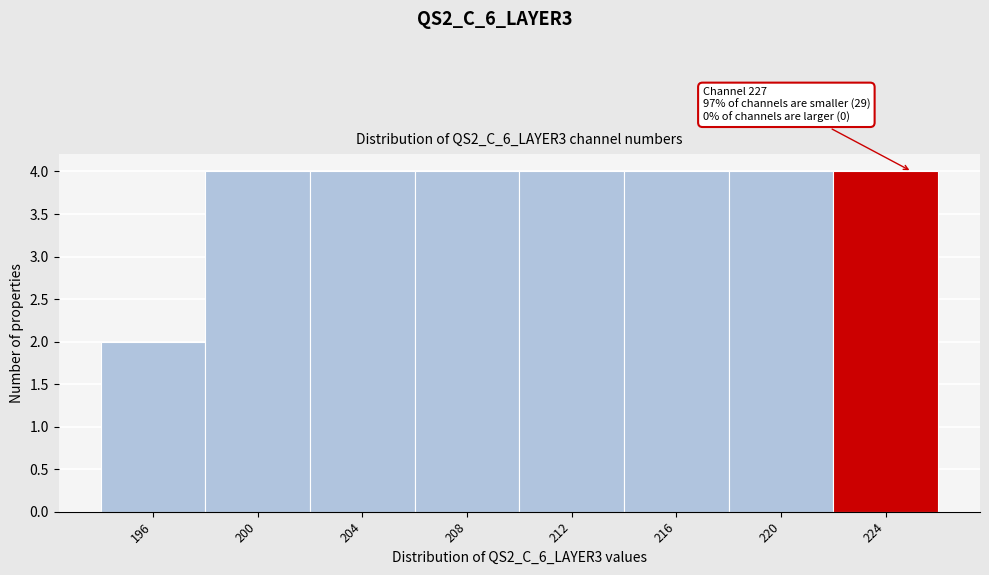

Reading left to right, extract all data points from this chart.

196=2	200=4	204=4	208=4	212=4	216=4	220=4	224=4